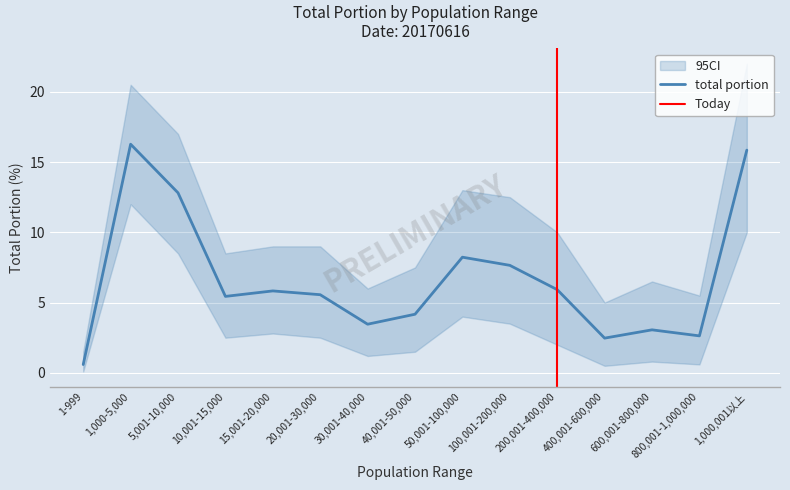

Which series has the largest range (max minus min)?

95CI_upper